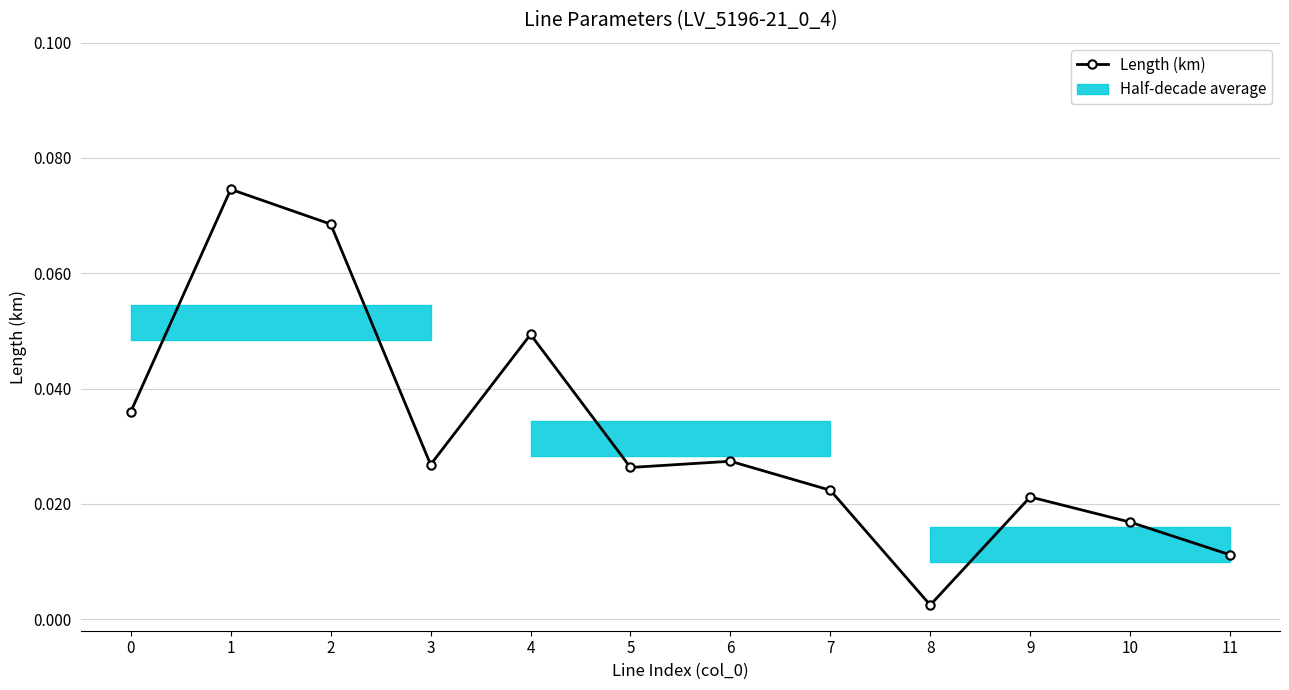

What is the maximum value shown in the chart?

0.1